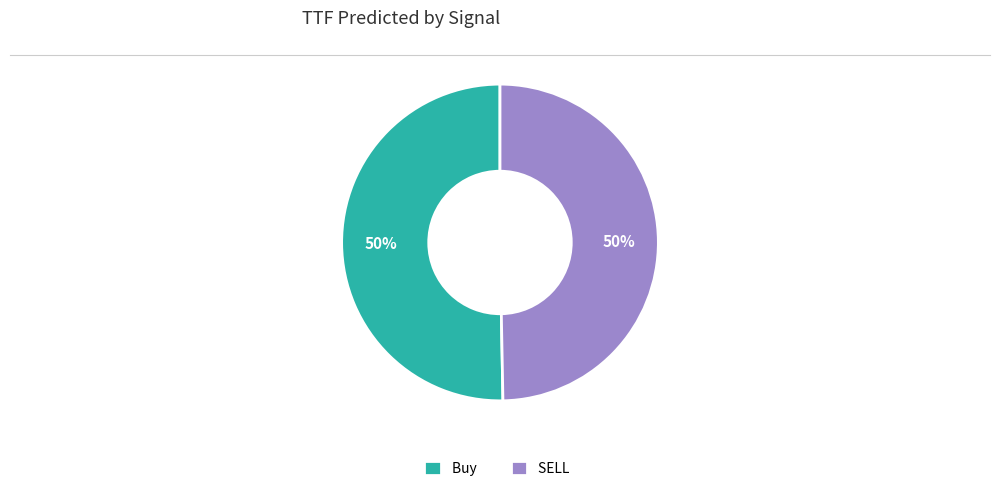

Do Buy and SELL together represent more than half of the pie?

Yes